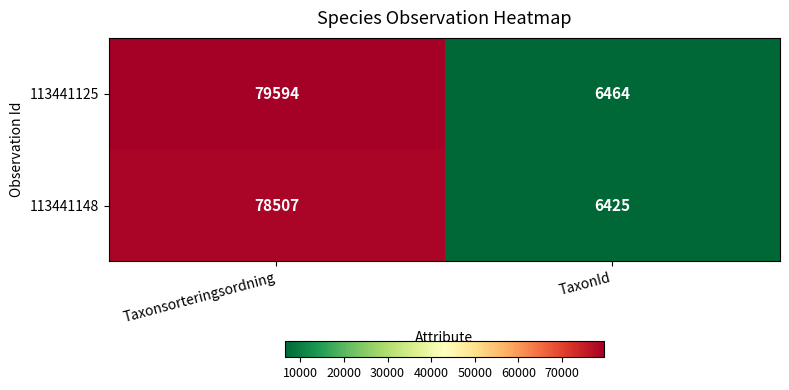

What is the total value across all series at TaxonId?

12889